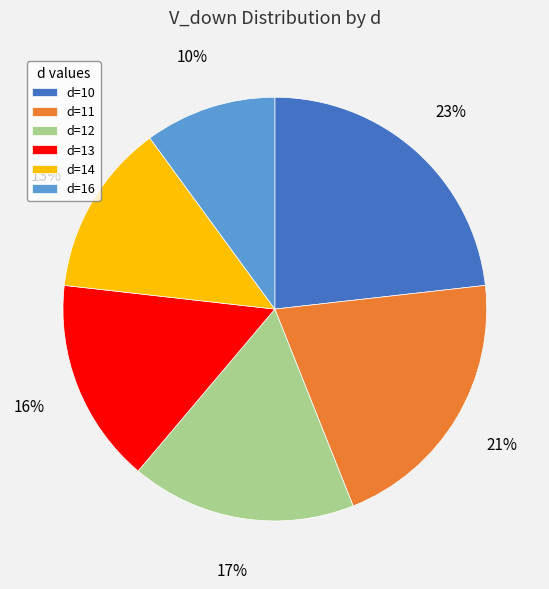

Which has a higher value, d=10 or d=14?

d=10